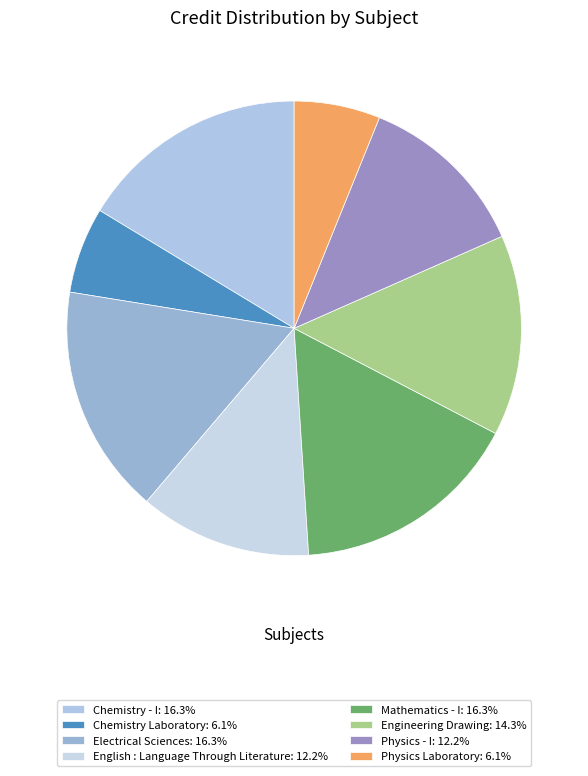

How many segments does this pie chart have?

8